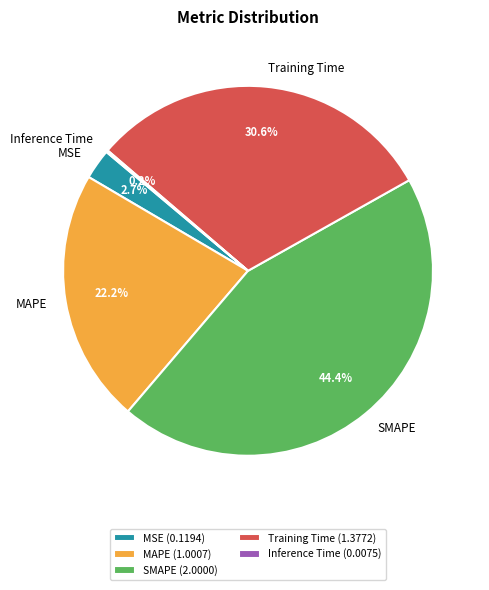

To the nearest percent, what is the difference between the largest and smallest slice percentages?

44%